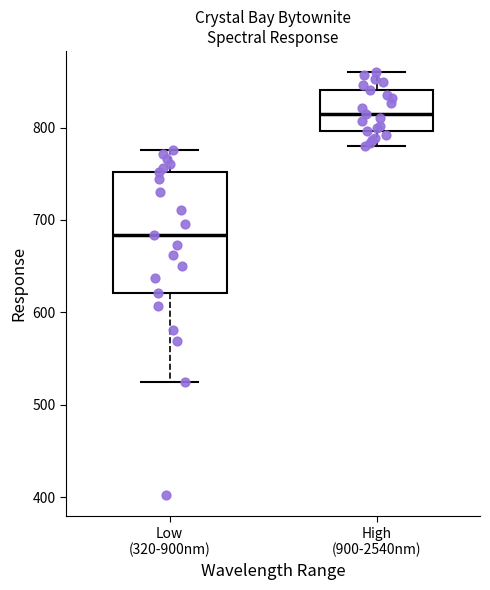

Where is the lower edge of the box for Low (320-900nm) on the y-axis? The values are not printed on the chart, so give them approximately, as read against the axis.

620